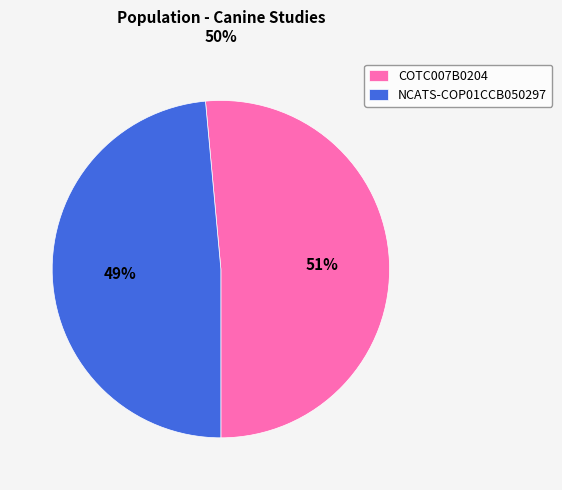

Rank the categories by value from highest to lowest.

COTC007B0204, NCATS-COP01CCB050297